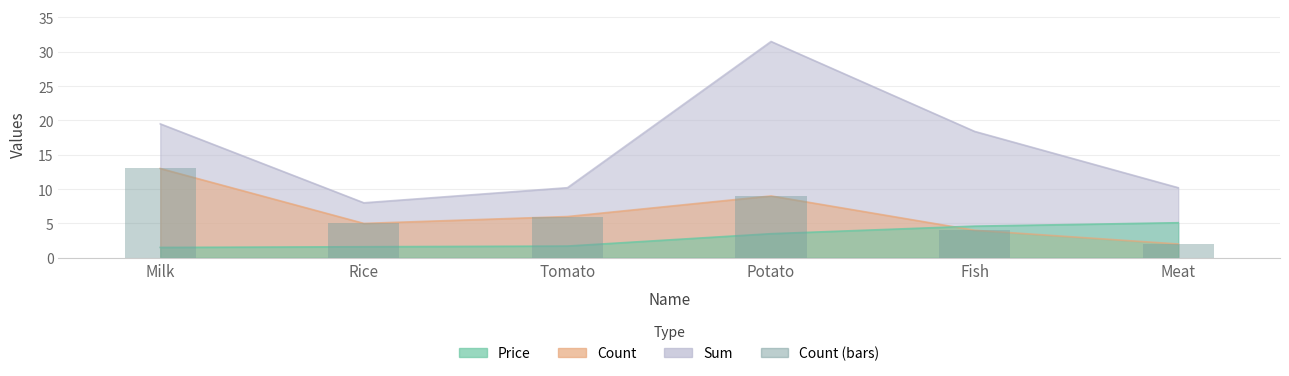

What is the sum of the values at Potato and Tomato?

15